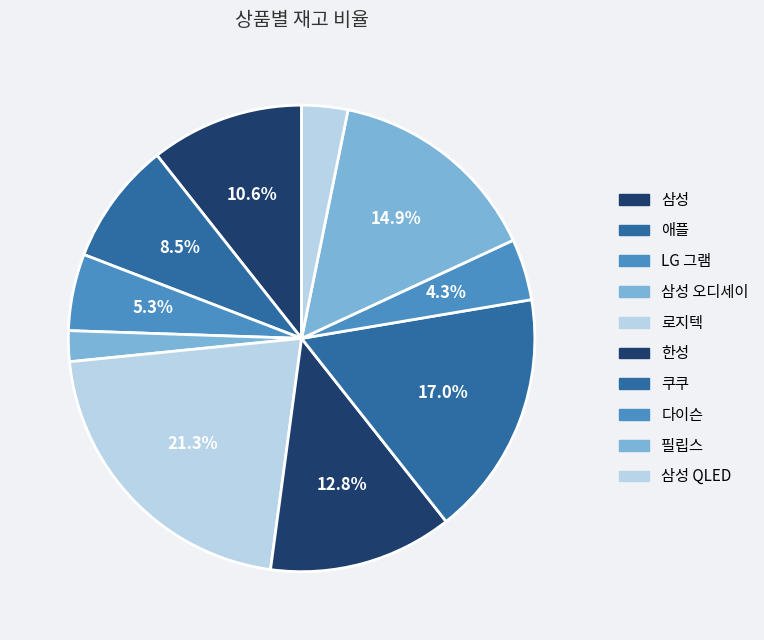

Count the number of slices in the pie.

10